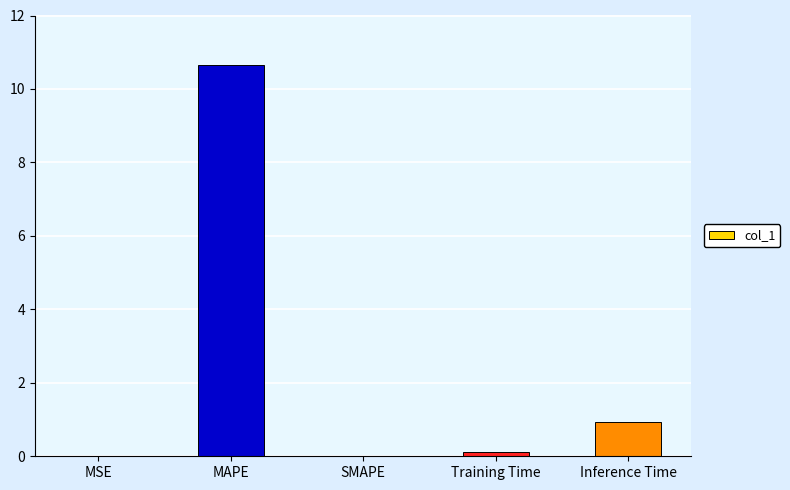

What is the sum of the values at MAPE and SMAPE?

10.6